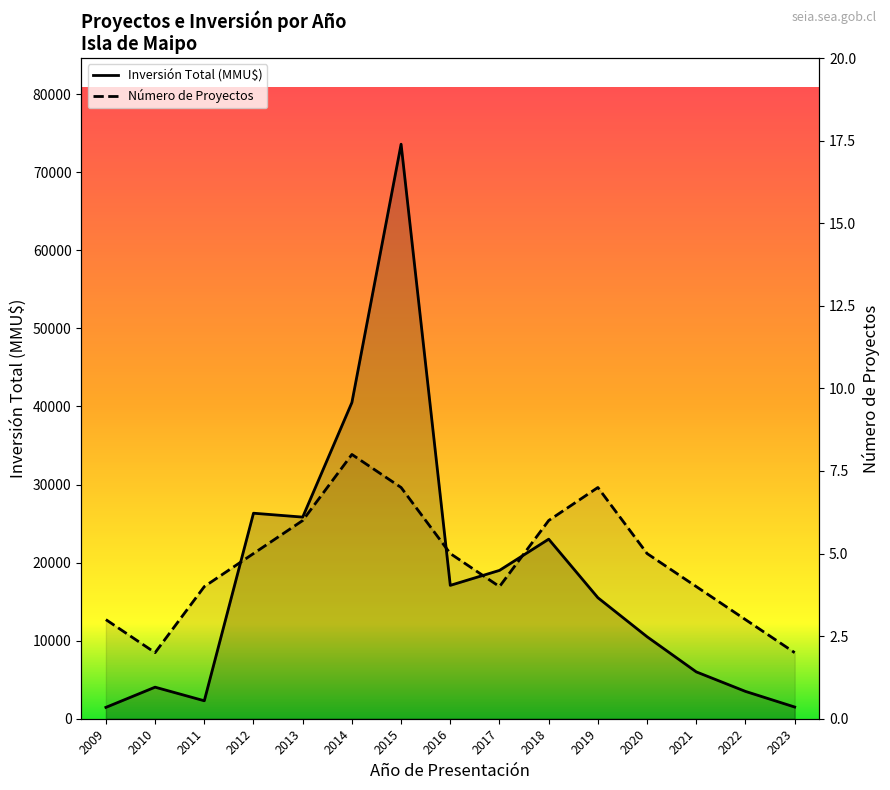

How many data points in Número de Proyectos are less than 5?

7